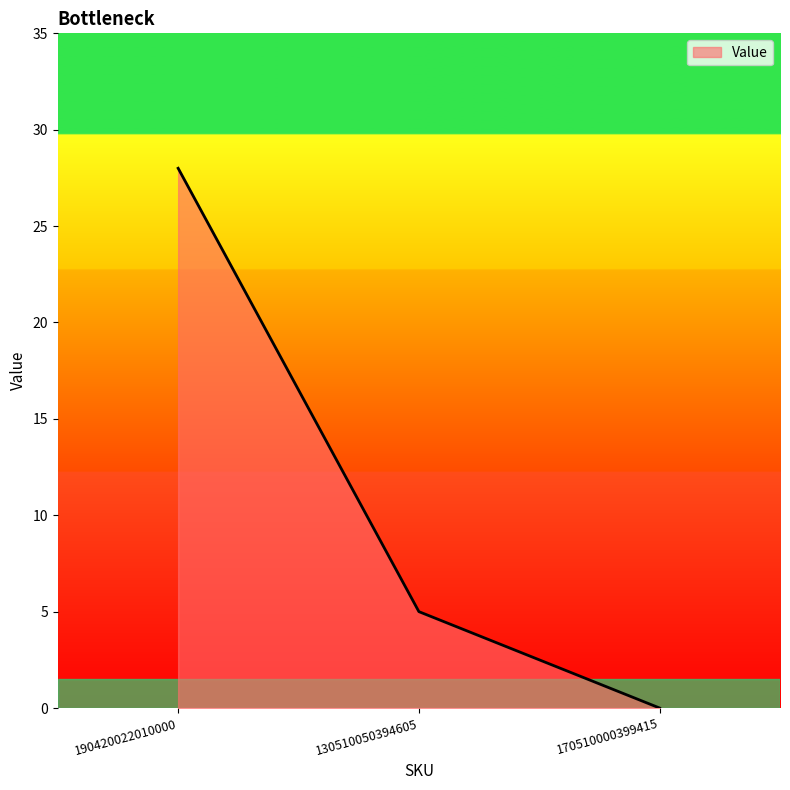

How many values are between 0 and 28?

3